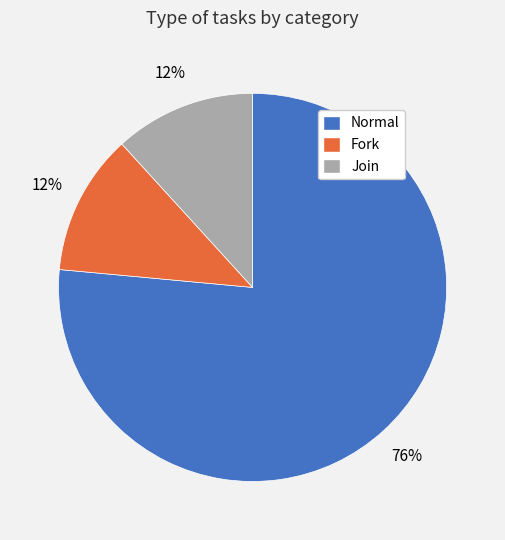

Which category has the biggest portion of the pie?

Normal